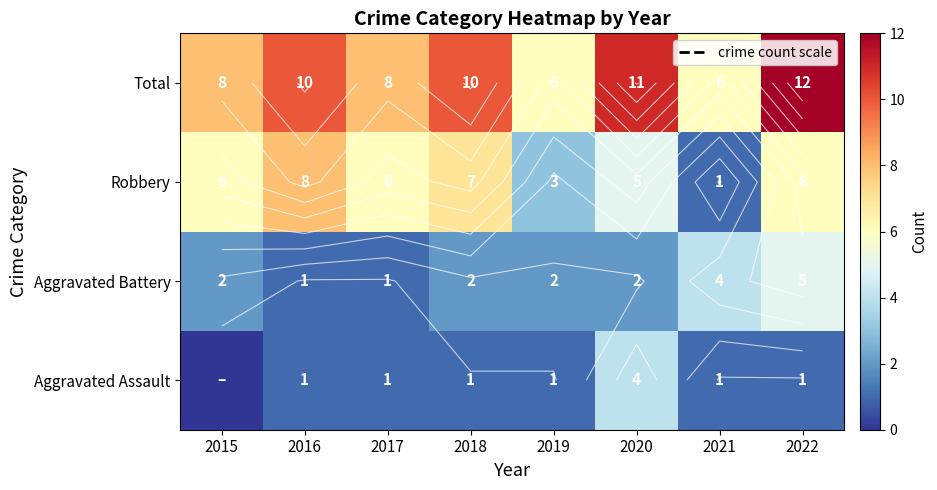

Between 2016 and 2015, which is larger?

2016